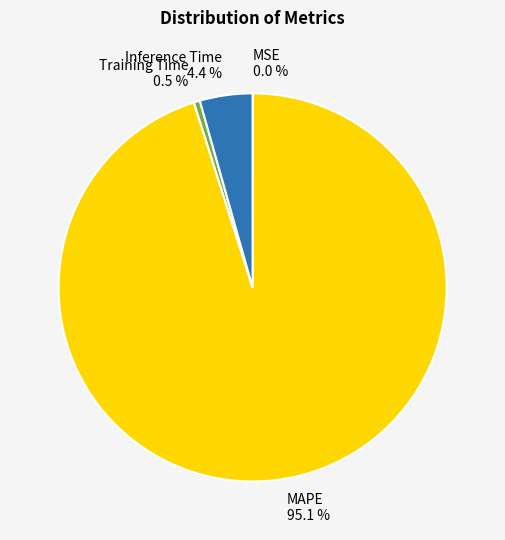

What portion of the pie excludes Inference Time?

95.6%